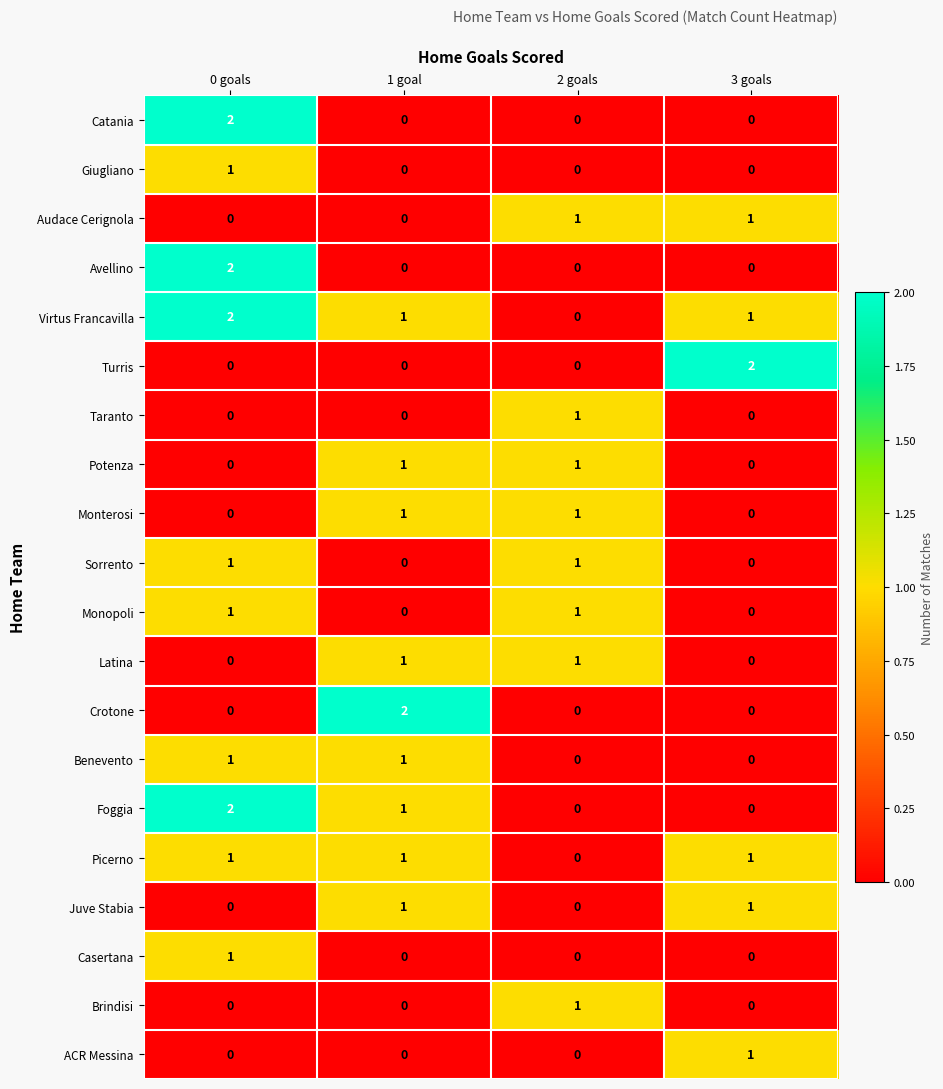

What is the total value across all series at 0 goals?

14